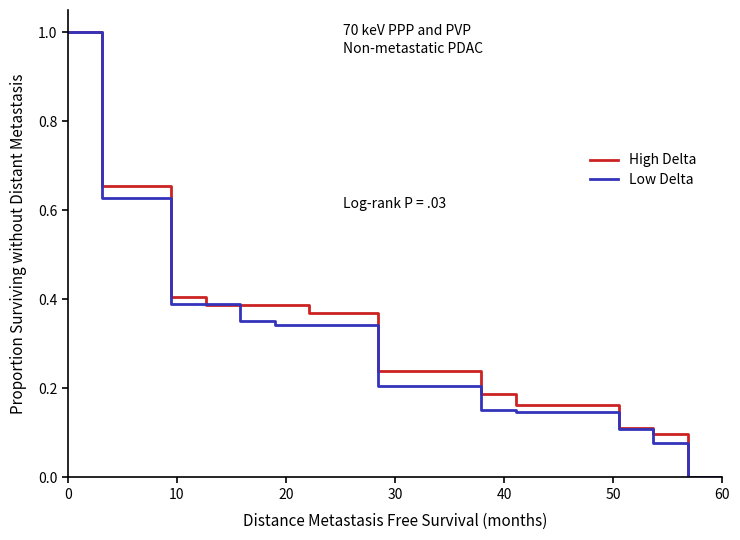

What is the maximum value for High Delta?

1.0